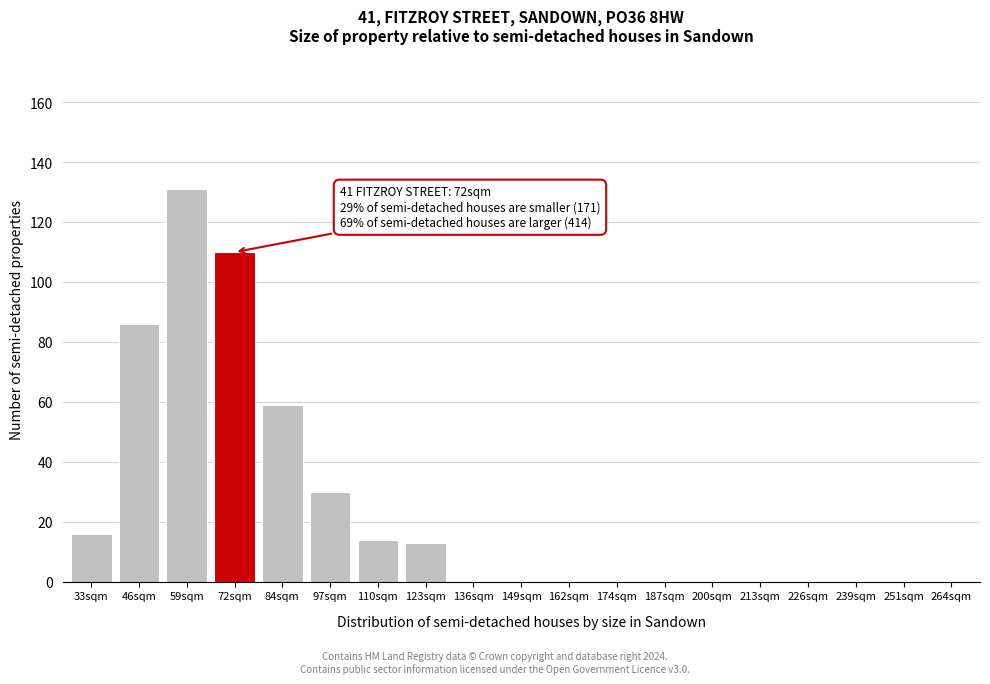

Reading left to right, list all the values displayed in this chart.

33sqm=16	46sqm=86	59sqm=131	72sqm=110	84sqm=59	97sqm=30	110sqm=14	123sqm=13	136sqm=0	149sqm=0	162sqm=0	174sqm=0	187sqm=0	200sqm=0	213sqm=0	226sqm=0	239sqm=0	251sqm=0	264sqm=0